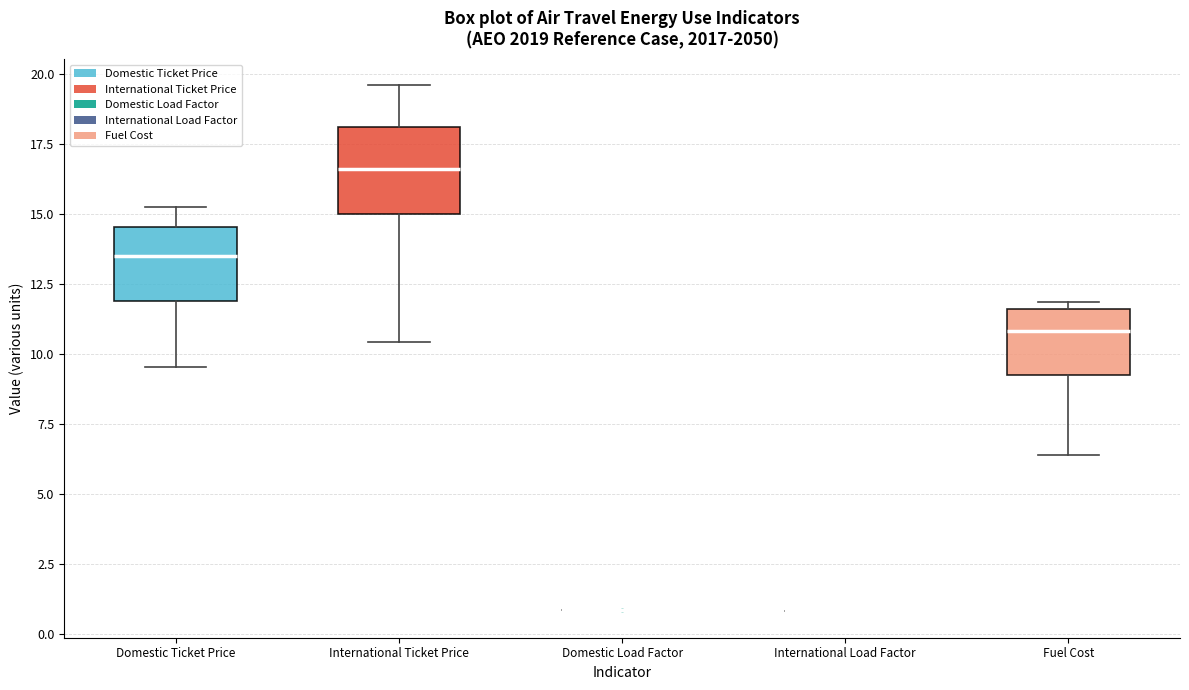

Where is the upper edge of the box for Fuel Cost on the y-axis? The values are not printed on the chart, so give them approximately, as read against the axis.

11.5